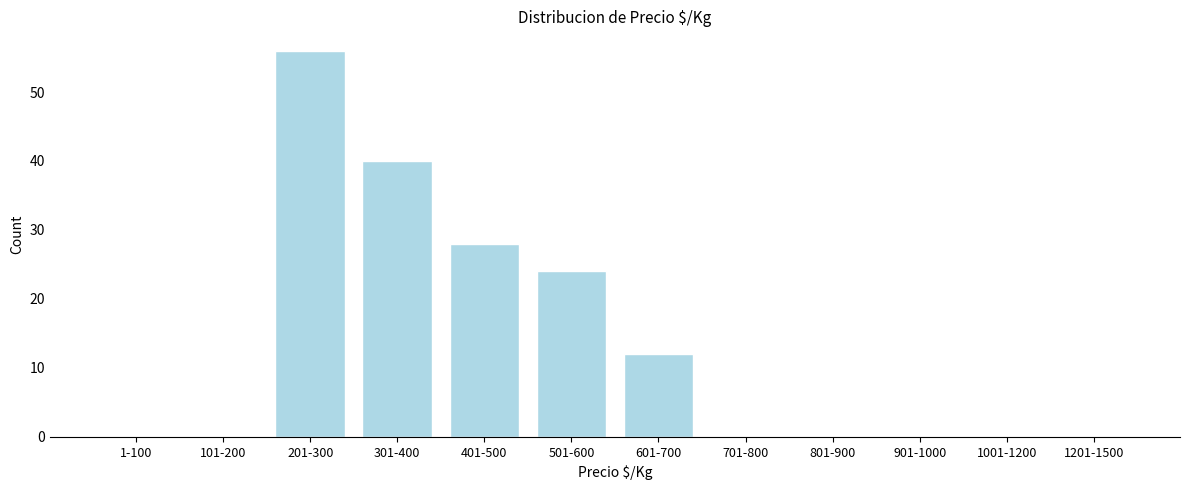

Reading left to right, what are all the values shown in this chart?

1-100=0	101-200=0	201-300=56	301-400=40	401-500=28	501-600=24	601-700=12	701-800=0	801-900=0	901-1000=0	1001-1200=0	1201-1500=0